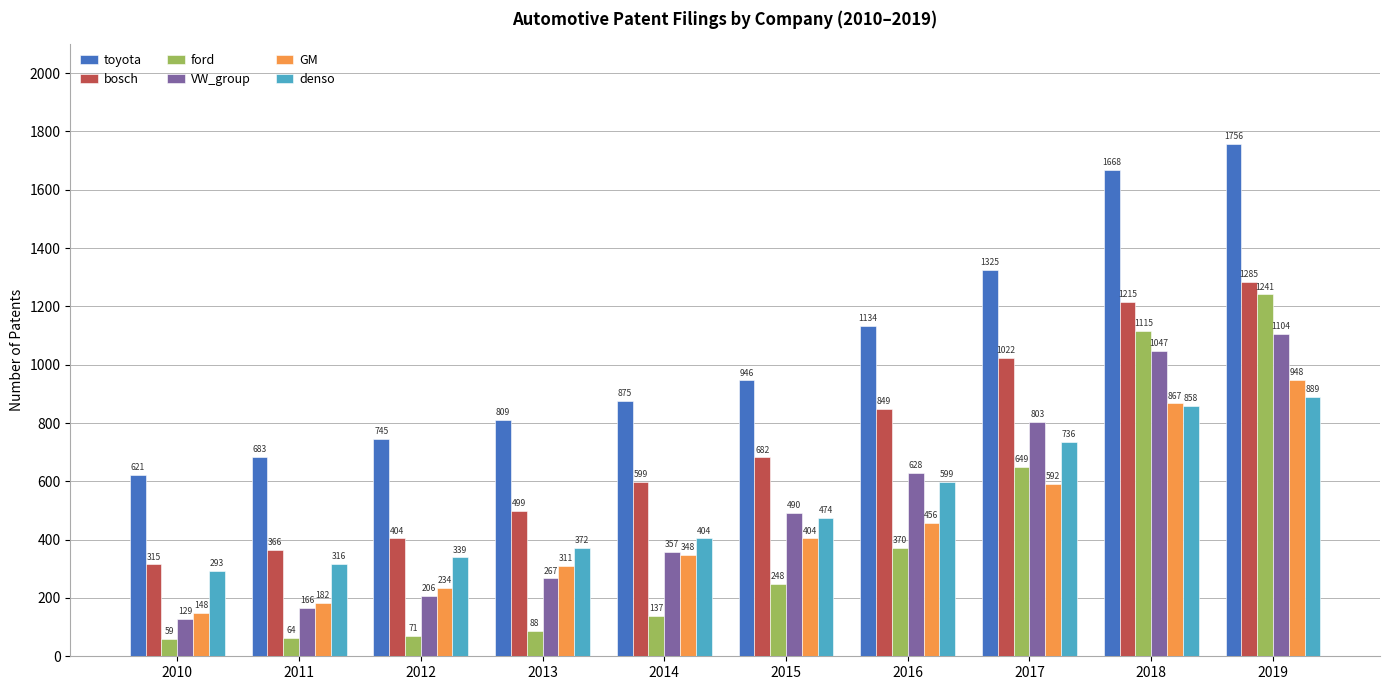

Are the bars horizontal?

No